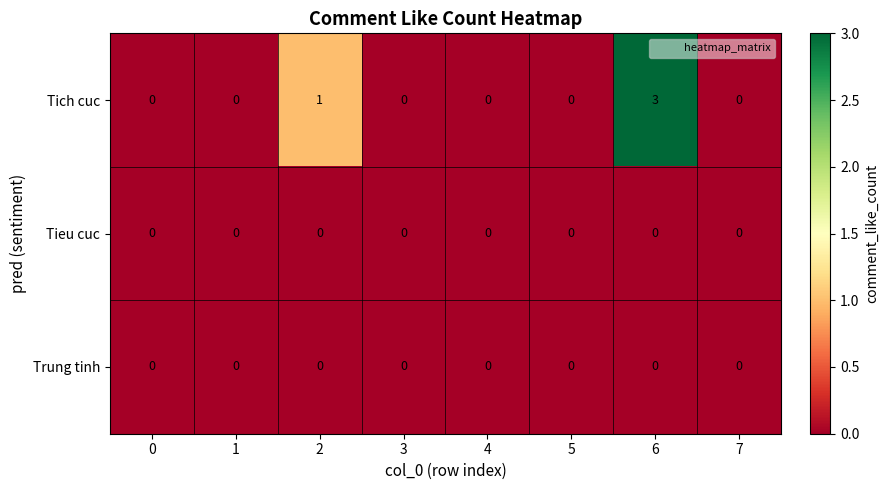

Which series has the widest spread of values?

Tich cuc